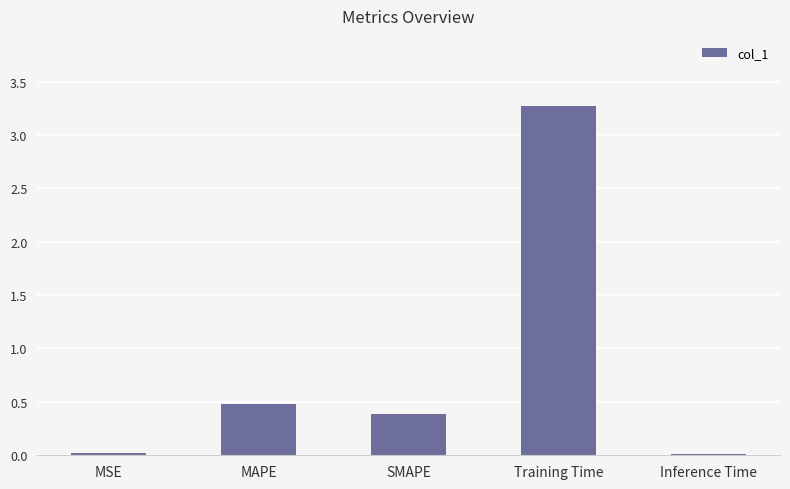

What is the greatest value displayed?

3.3